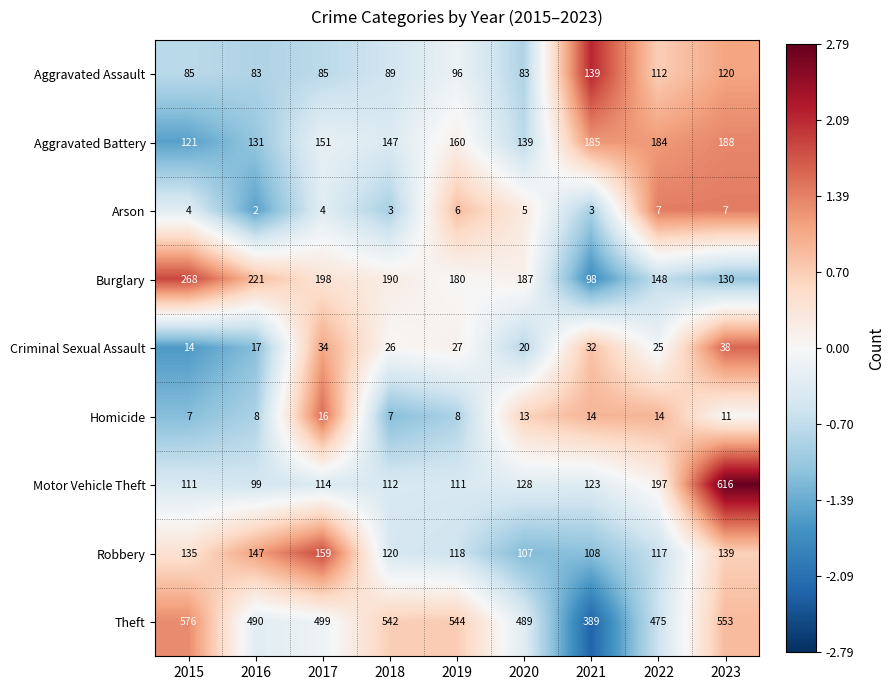

What is the total value across all series at 2022?

1279